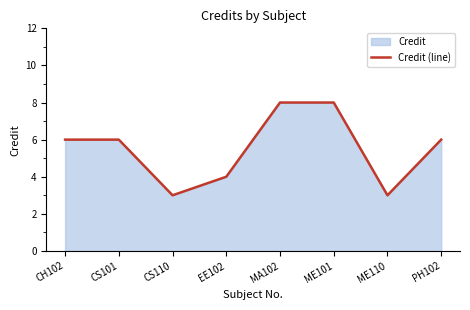

What is the change in value from CS110 to MA102?

+5